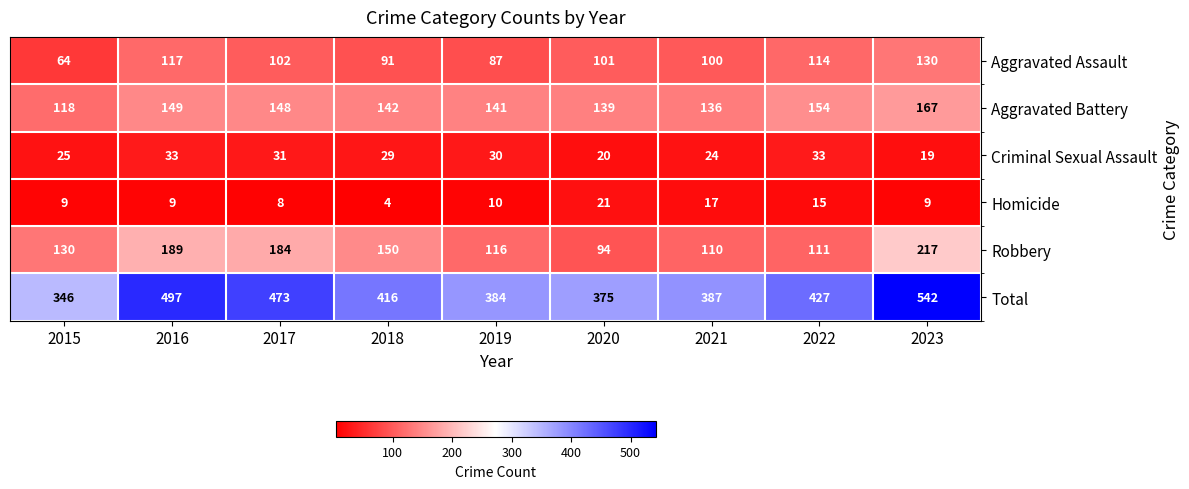

What is the sum of all Aggravated Assault values?

906